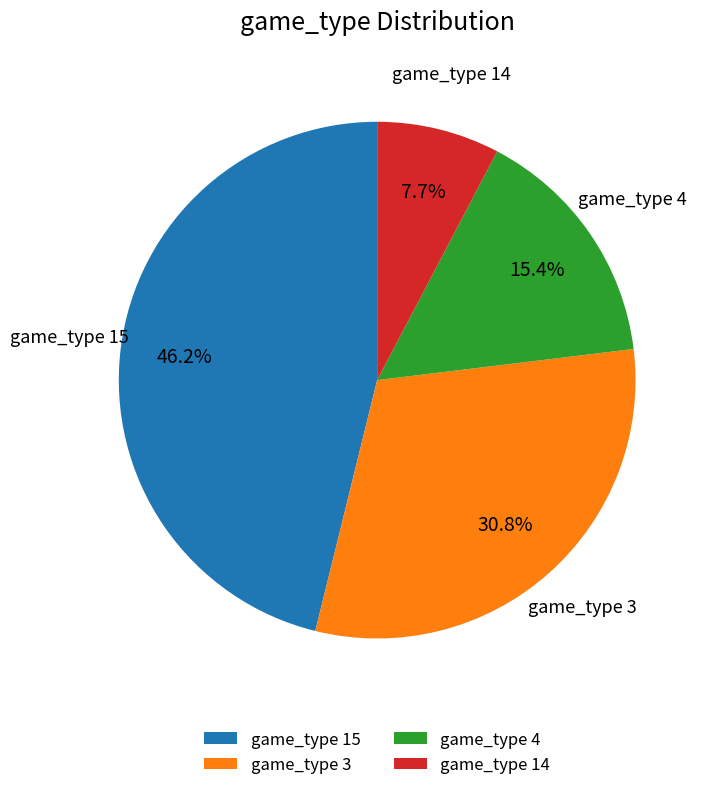

To the nearest percent, what percentage of the pie is game_type 3?

31%